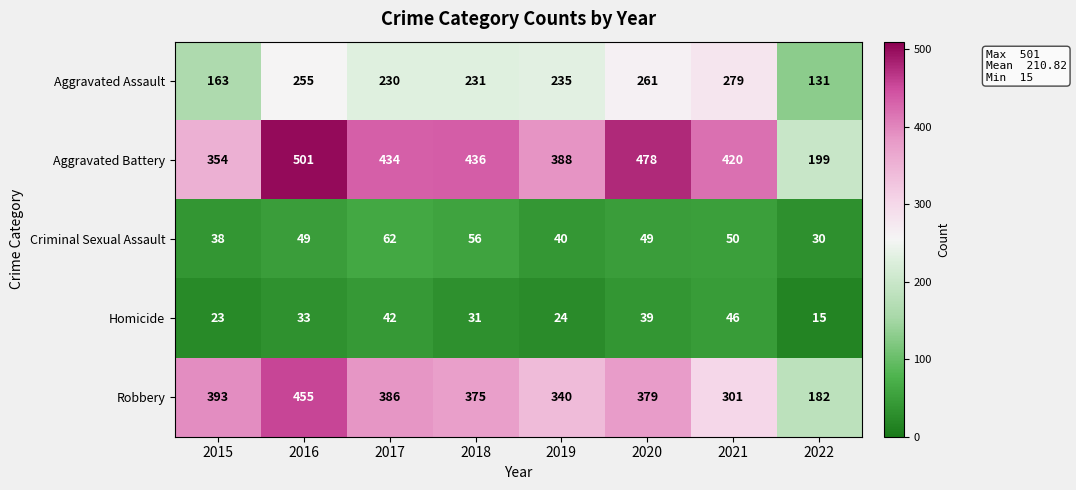

Rank the series at 2016 from highest to lowest value.

Aggravated Battery, Robbery, Aggravated Assault, Criminal Sexual Assault, Homicide